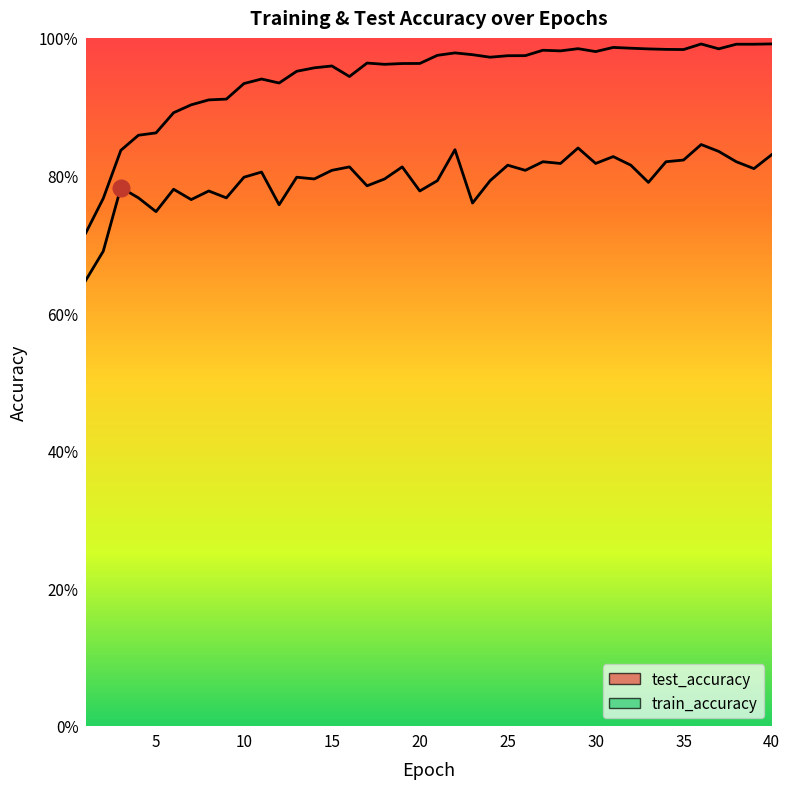

At how many categories does at least one series exceed 0?

40